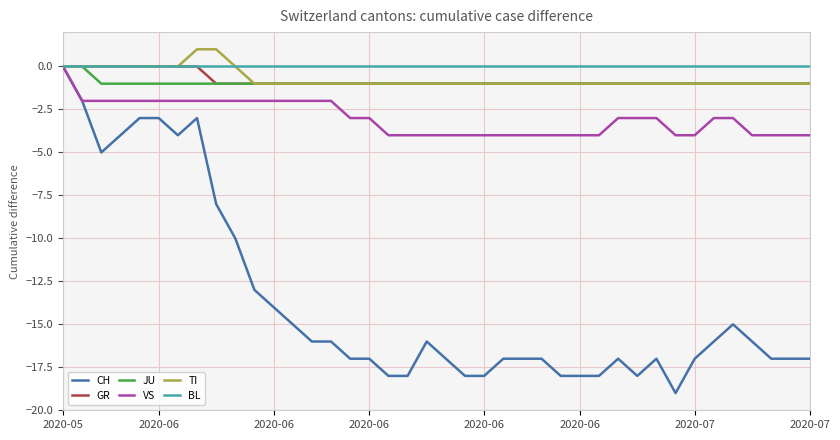

How many lines are shown in the chart?

6